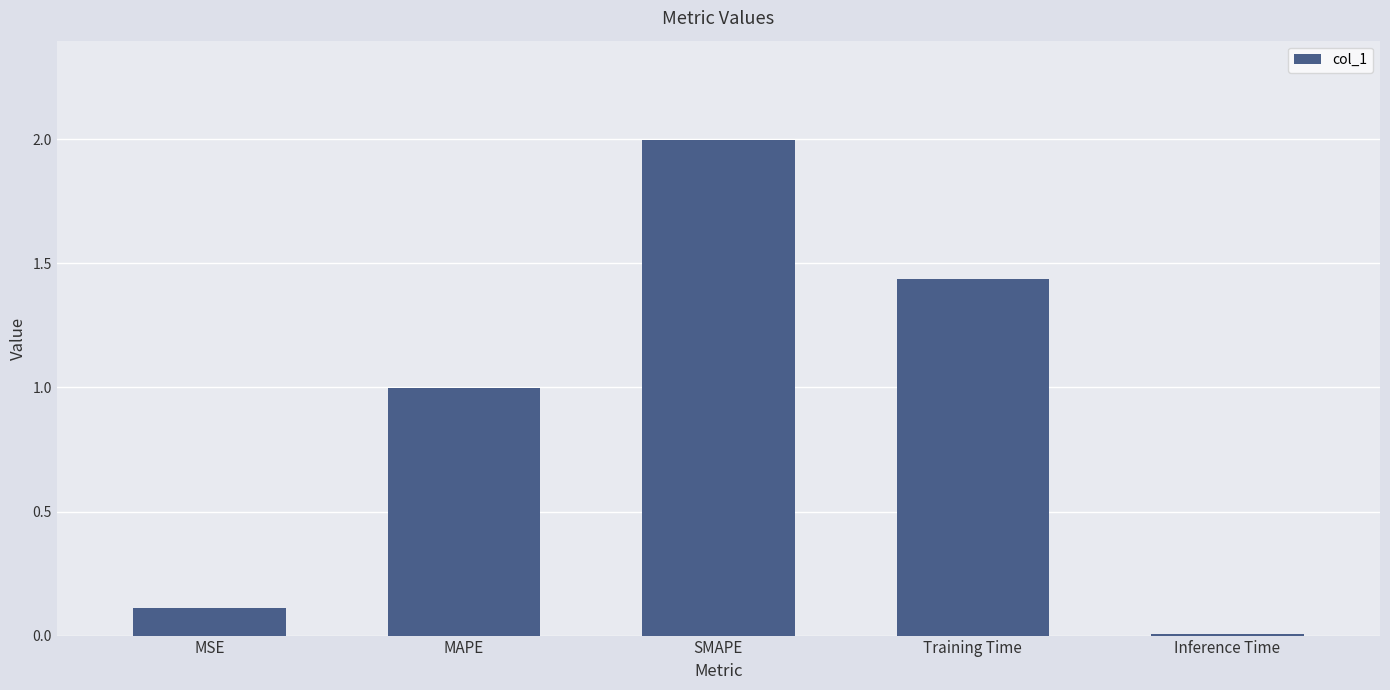

Are the bars grouped side by side (vs. stacked)?

No